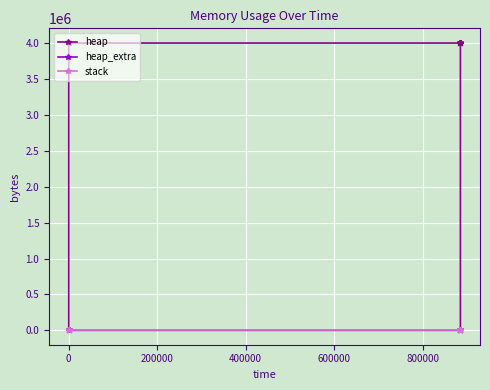

At 800000, list the series in order from largest to smallest.

heap, heap_extra, stack